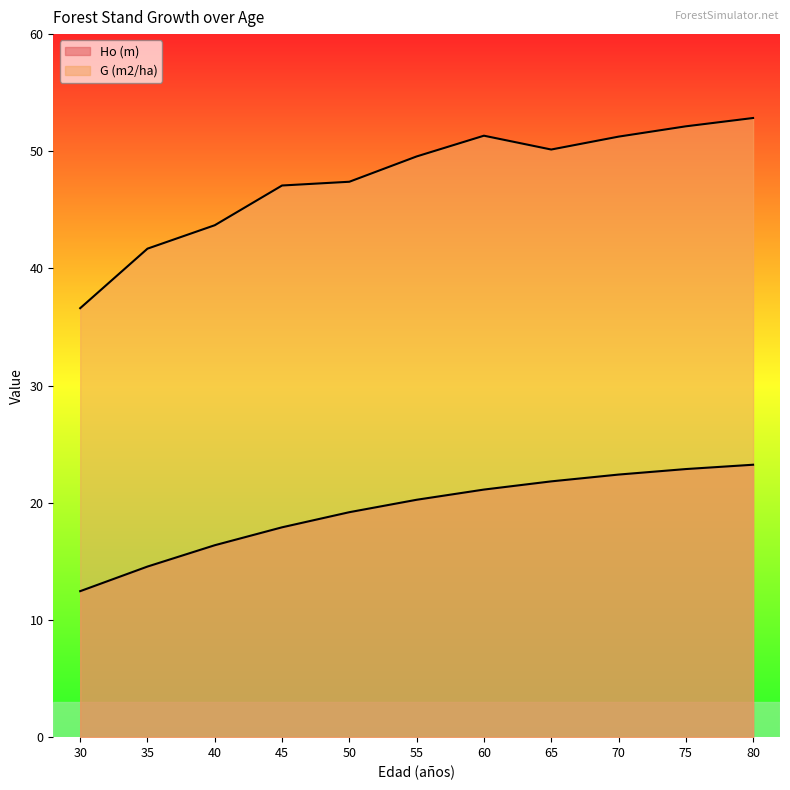

What is the minimum value shown in the chart?

12.5